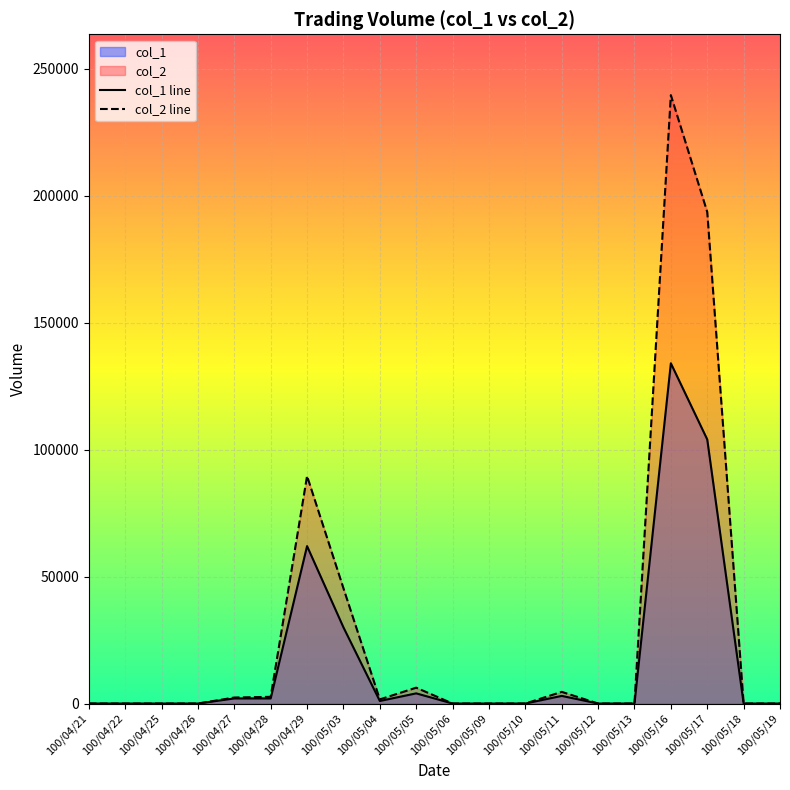

How many lines are shown in the chart?

2